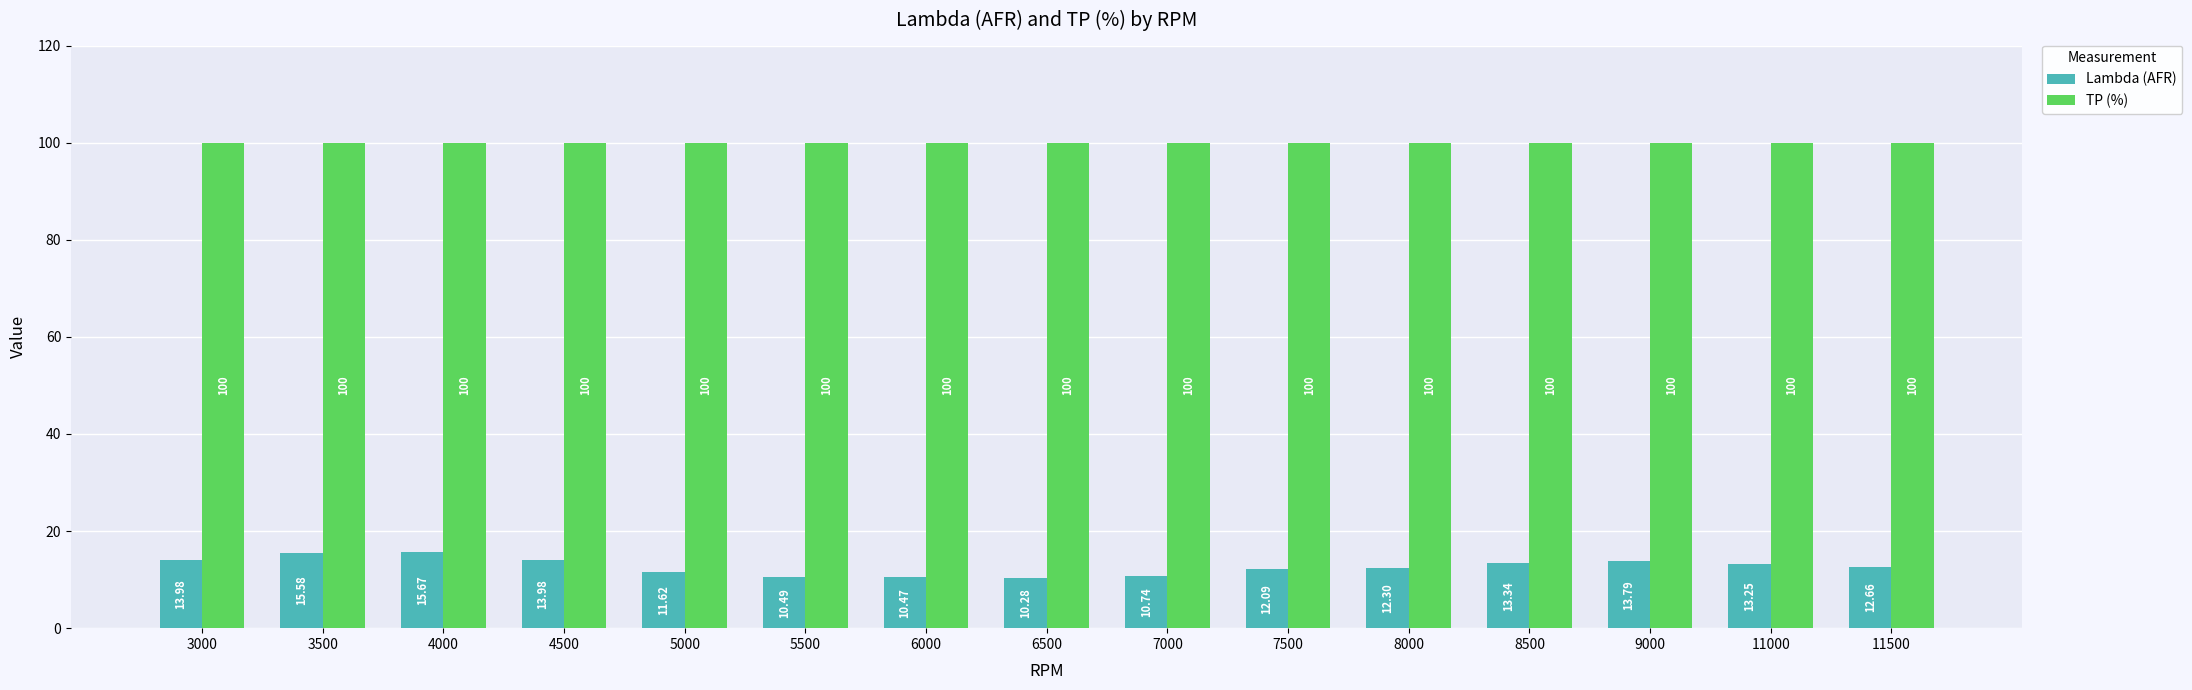

Which series has the largest total across all categories?

TP (%)